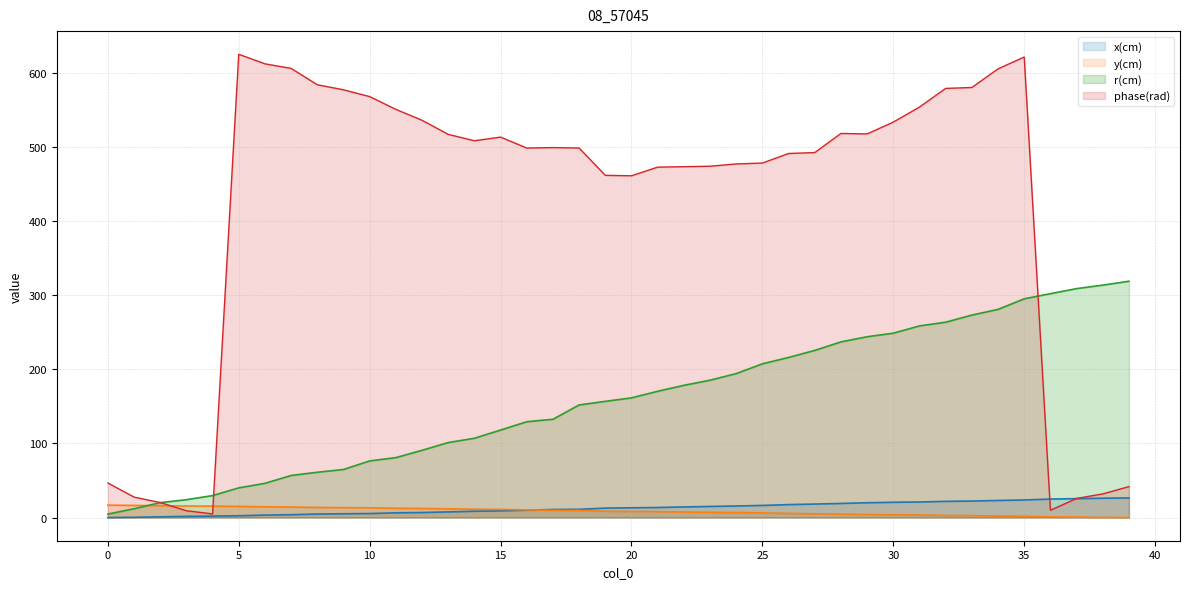

Where do y(cm) and x(cm) first cross each other?

1 and 2